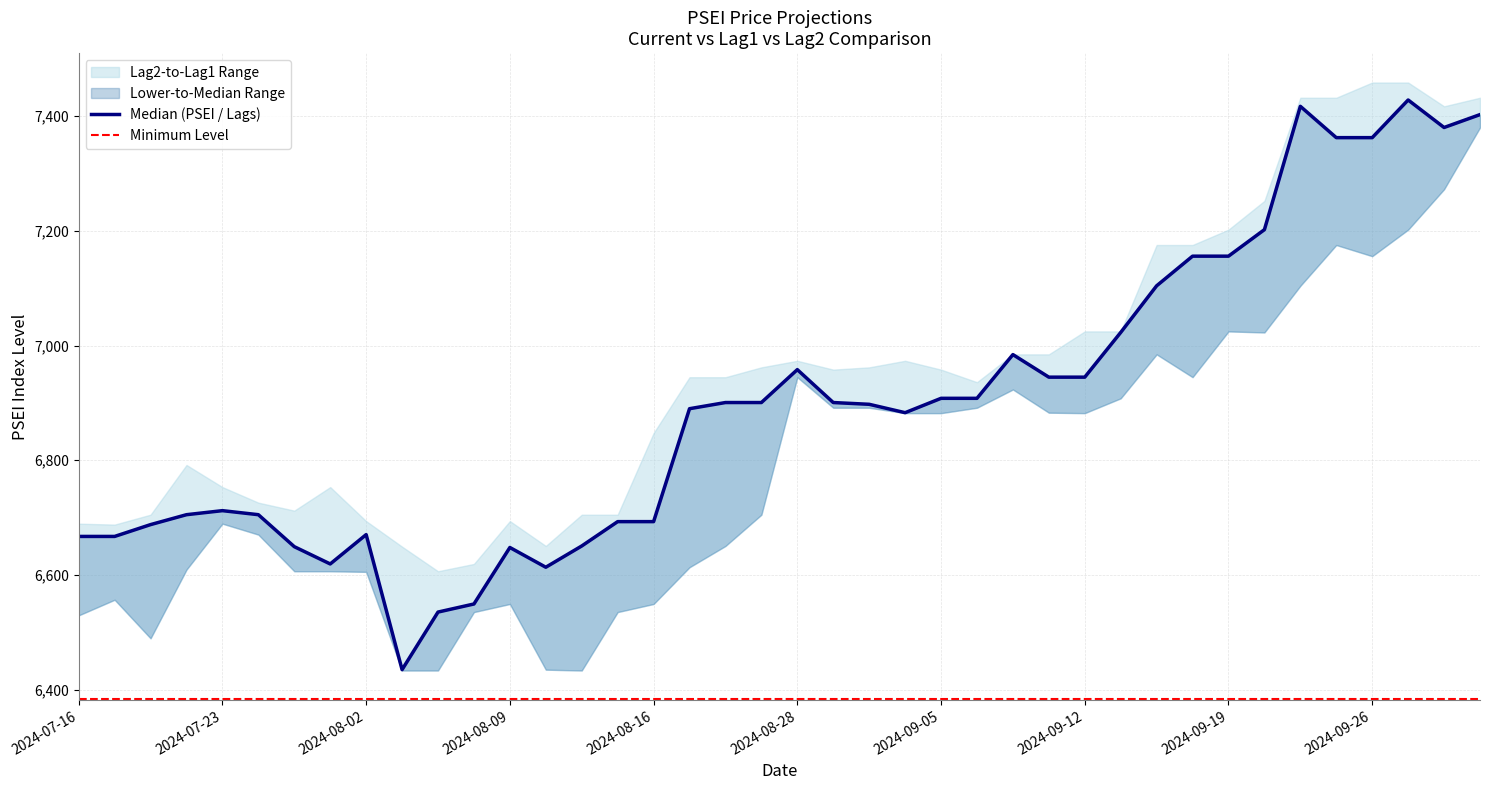

Does the chart have visible grid lines?

Yes